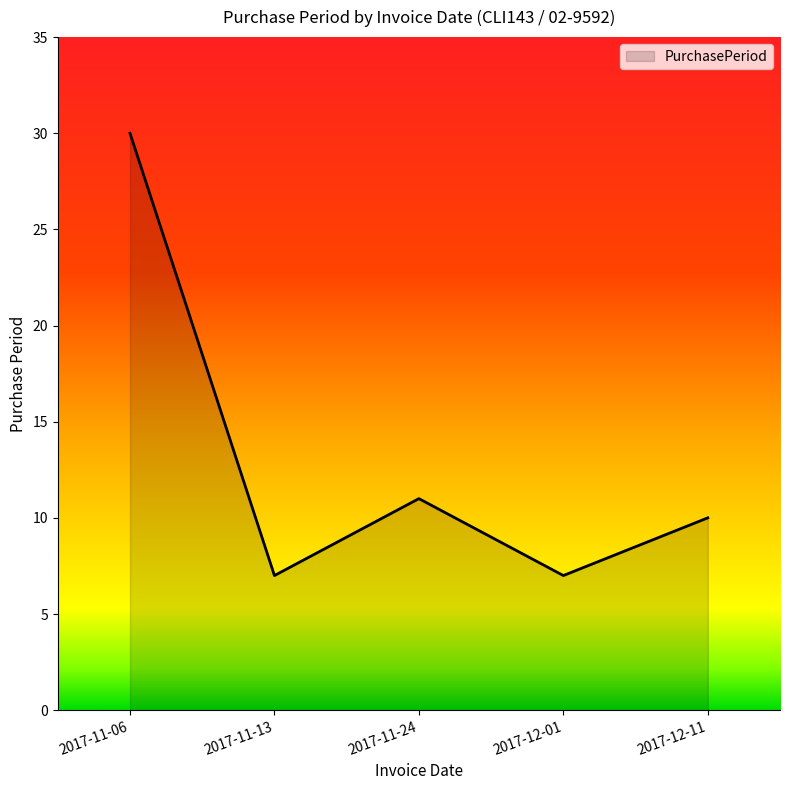

Reading left to right, list all the values displayed in this chart.

2017-11-06=30	2017-11-13=7	2017-11-24=11	2017-12-01=7	2017-12-11=10